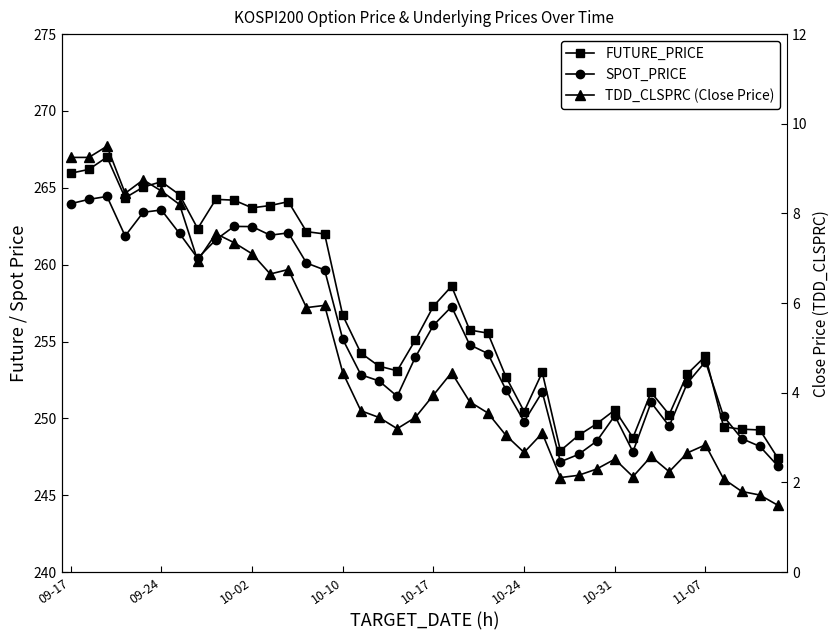

Where do SPOT_PRICE and FUTURE_PRICE first cross each other?

35 and 36